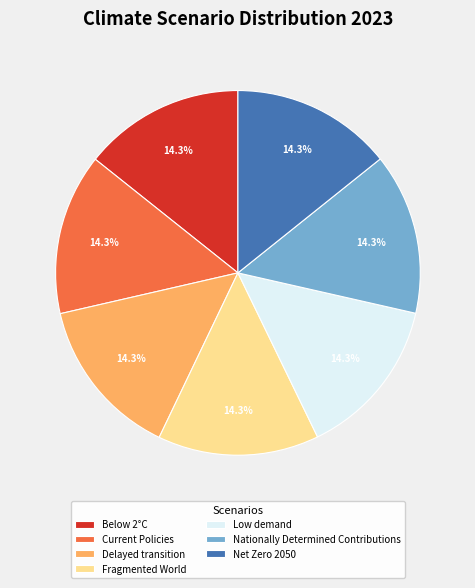

The Low demand slice represents 14% of the pie. True or false?

True